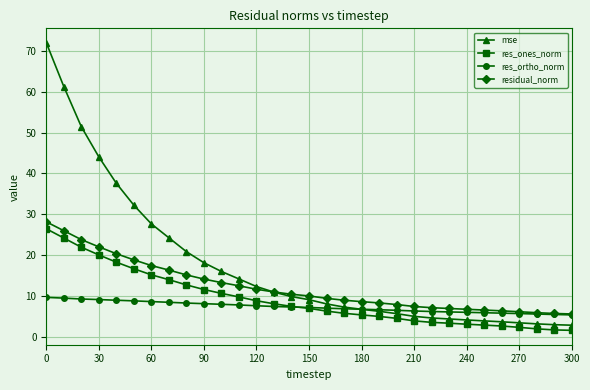

How many lines are shown in the chart?

4